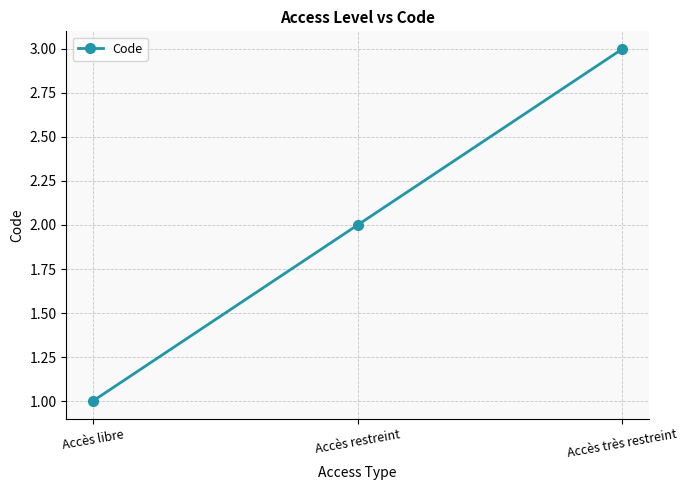

What is the greatest value displayed?

3